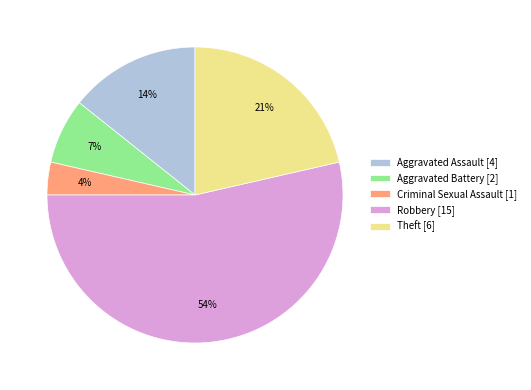

Approximately how many times larger is the value at Aggravated Assault [4] compared to Aggravated Battery [2]?

2.0